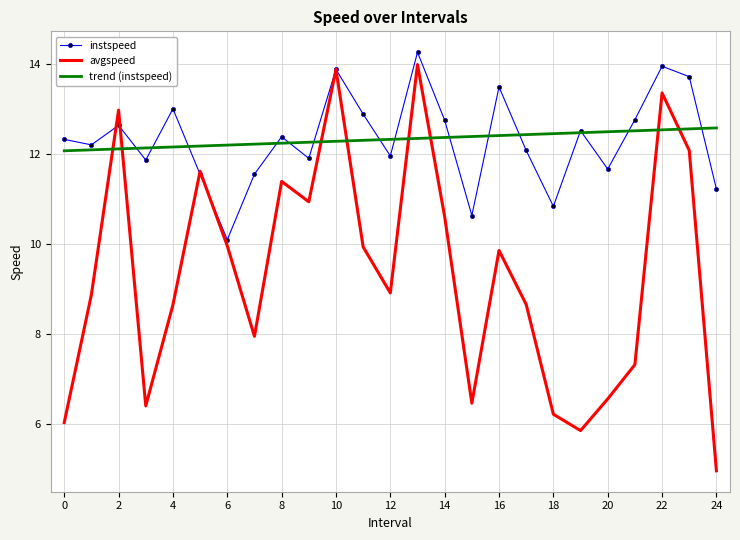

At how many categories does at least one series exceed 9?

25